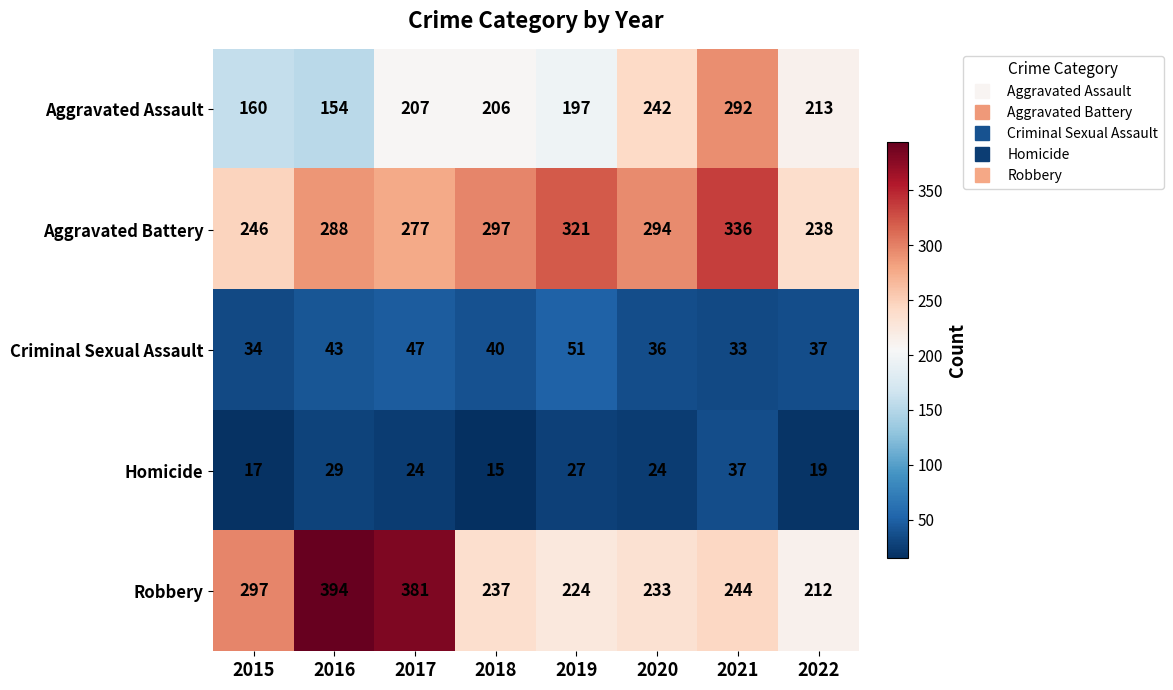

Between 2020 and 2022, which series saw the biggest shift?

Aggravated Battery